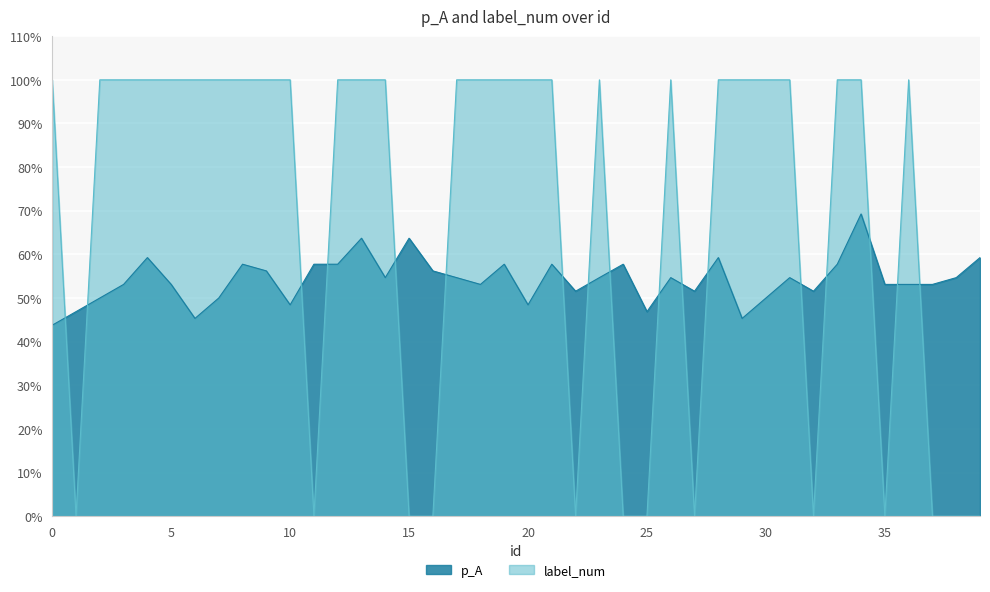

How many lines are shown in the chart?

2